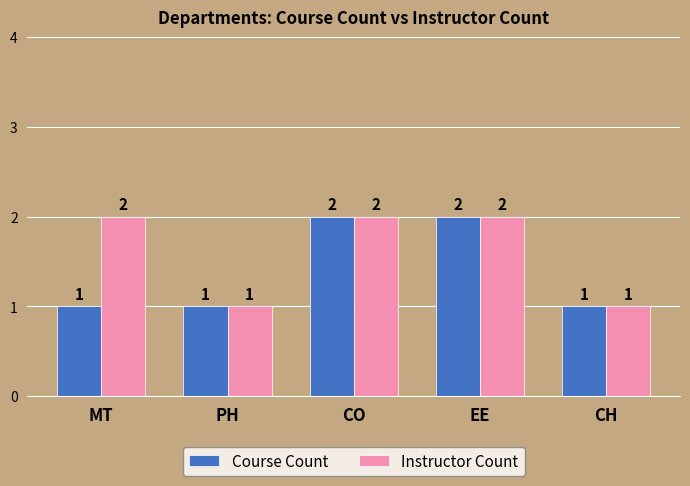

Which series has the largest total across all categories?

Instructor Count